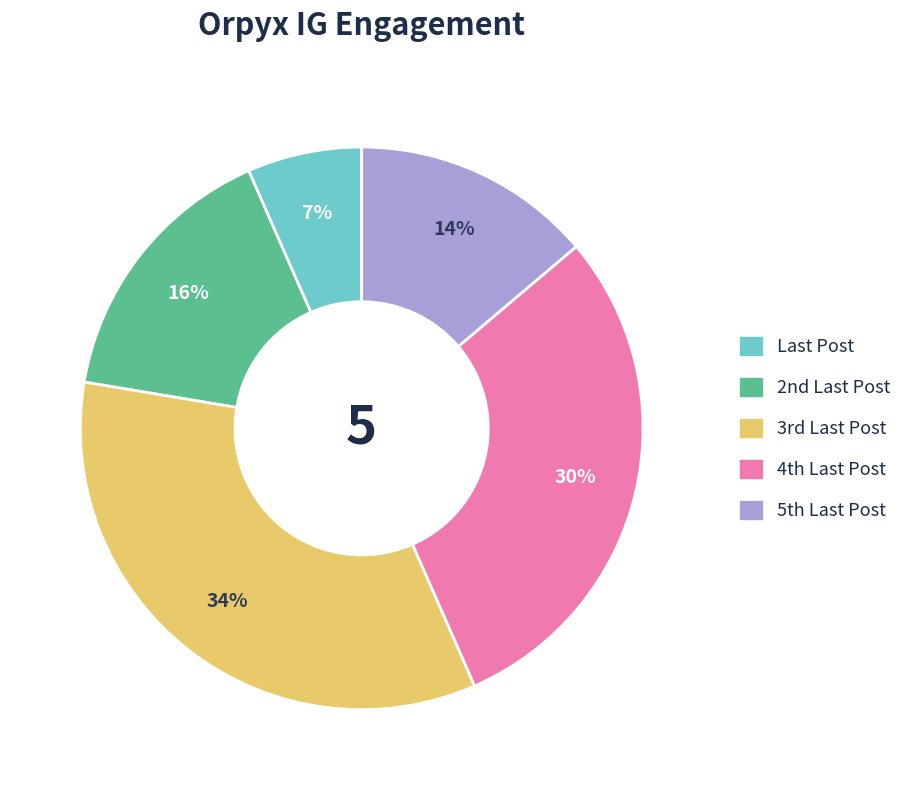

How many slices are in this pie chart?

5